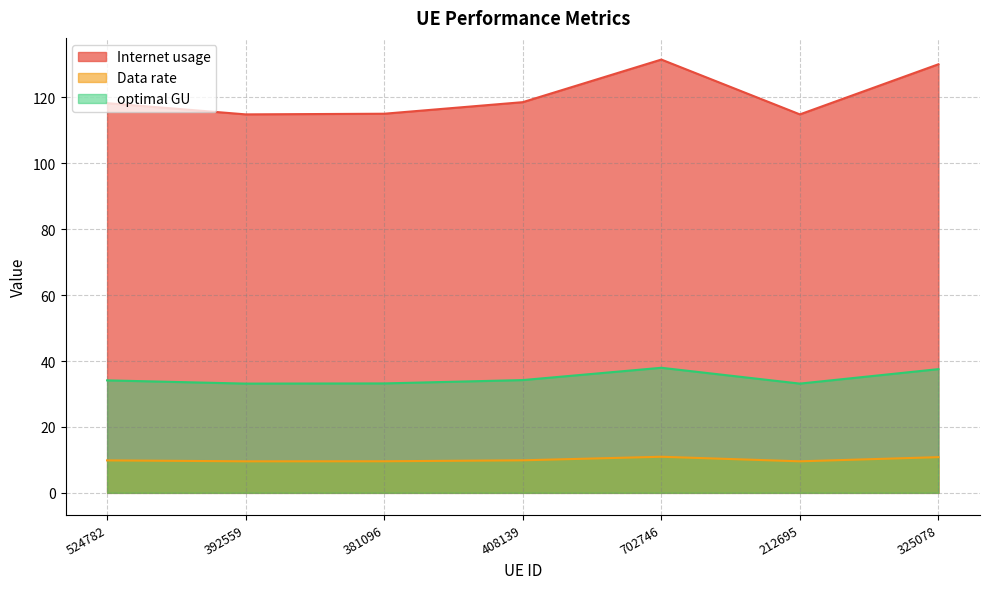

The optimal GU series shows 33.2 at 212695. True or false?

True